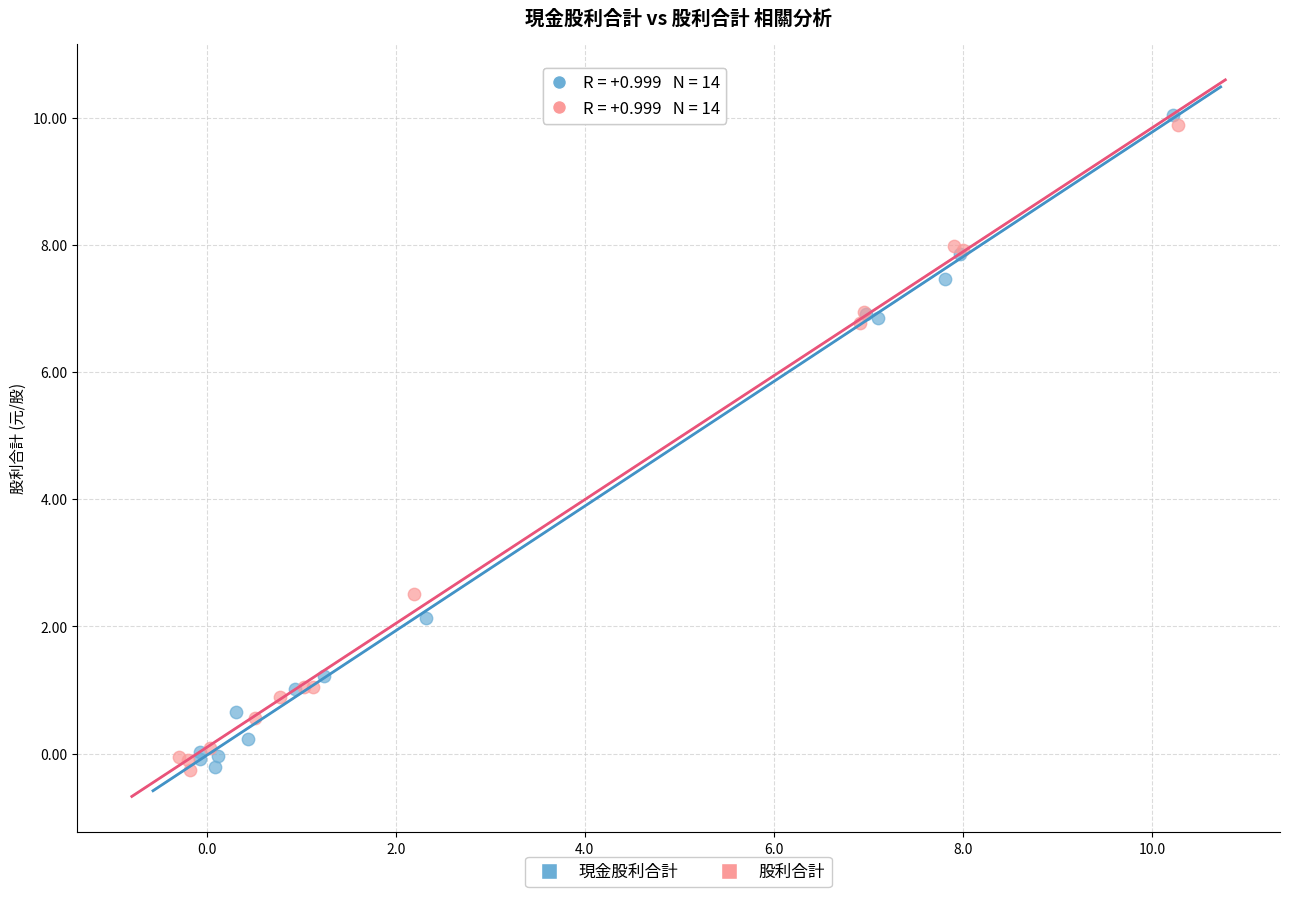

Which series reaches the maximum Y coordinate?

現金股利合計